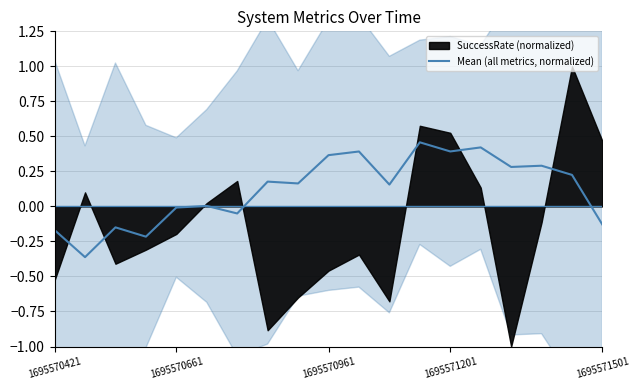

What is the difference between the values at 17 and 16?

0.1